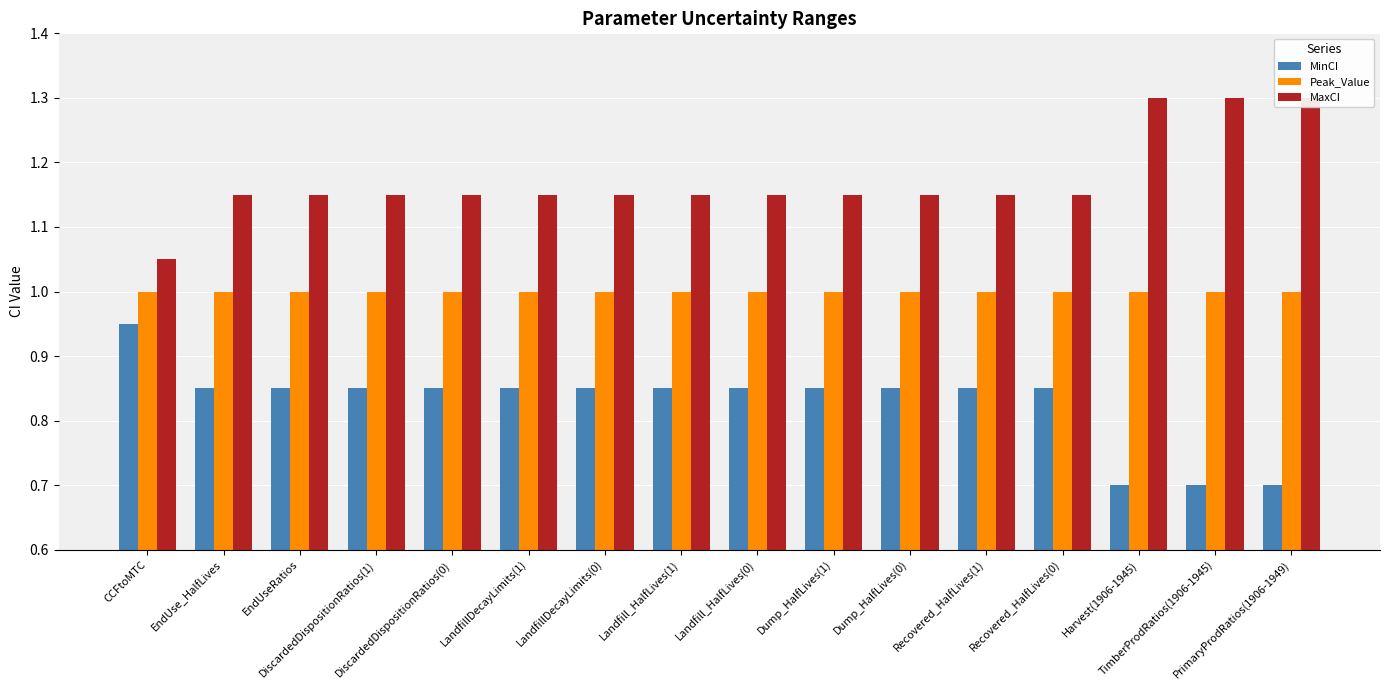

At how many categories does at least one series exceed 1?

16